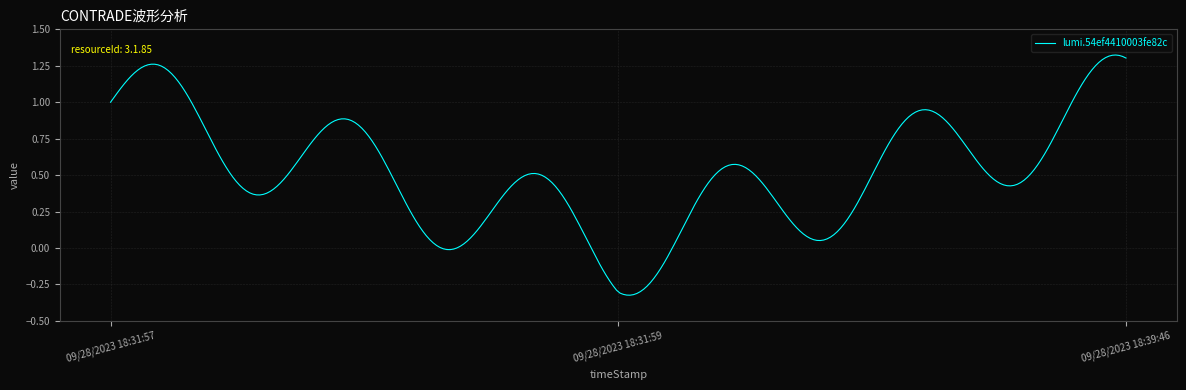

What is the difference between the maximum and minimum values?

1.6